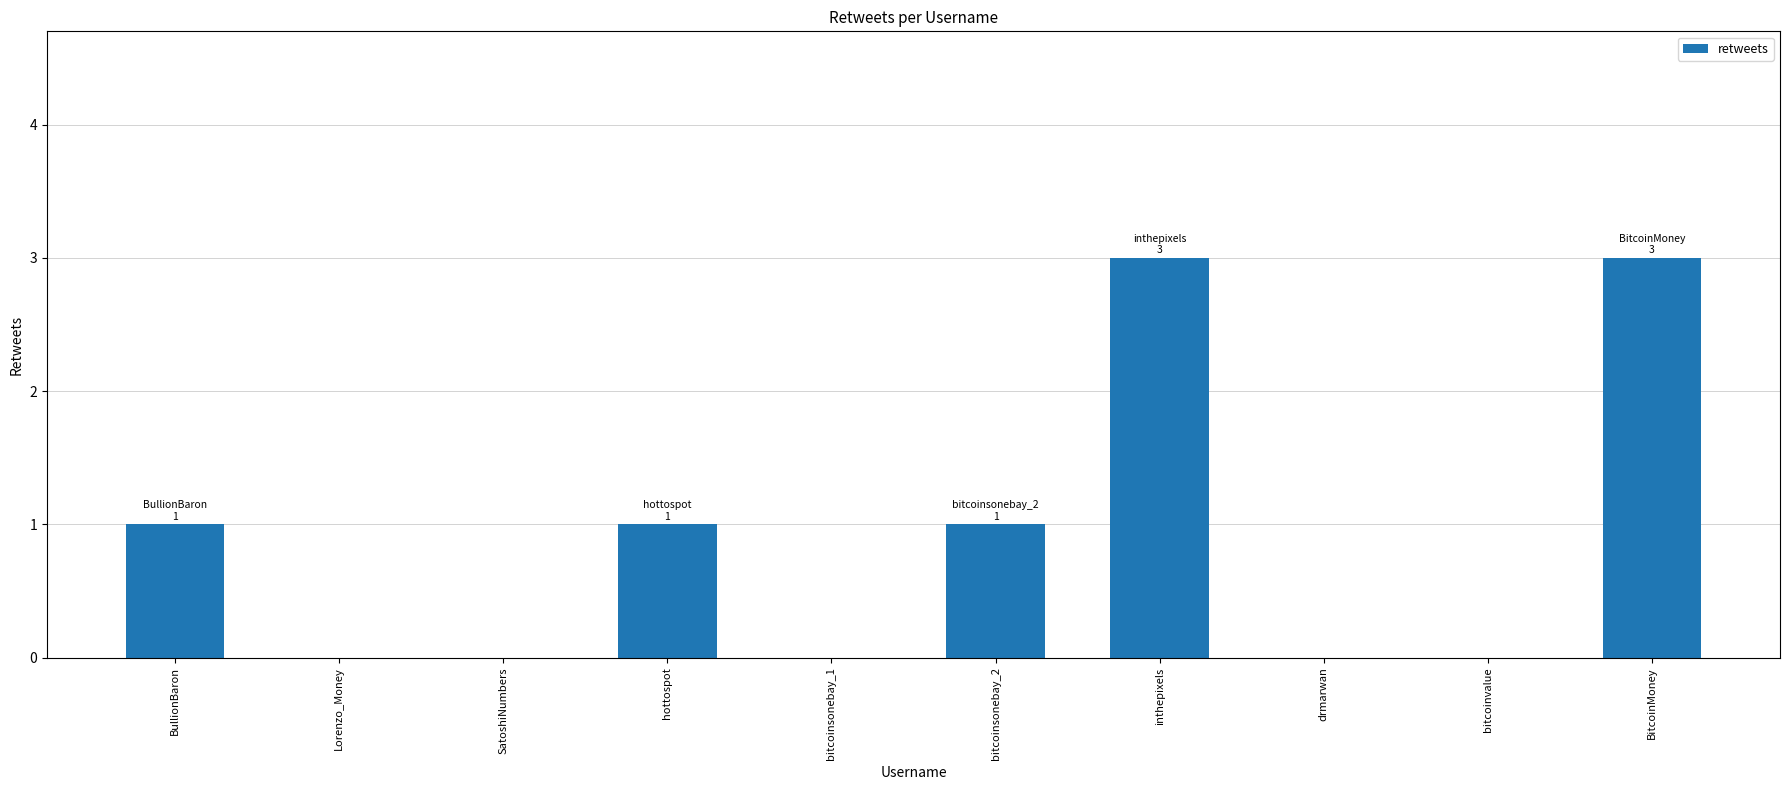

Which has a higher value, inthepixels or bitcoinsonebay_2?

inthepixels